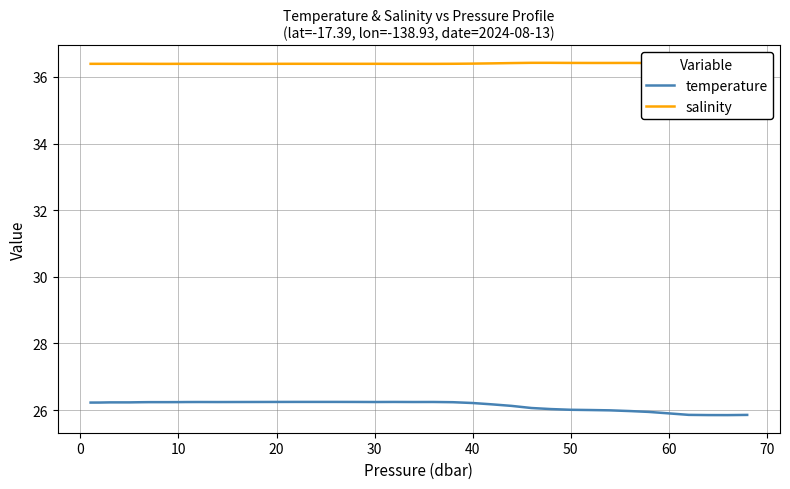

What is the lowest value of the salinity series?

36.4